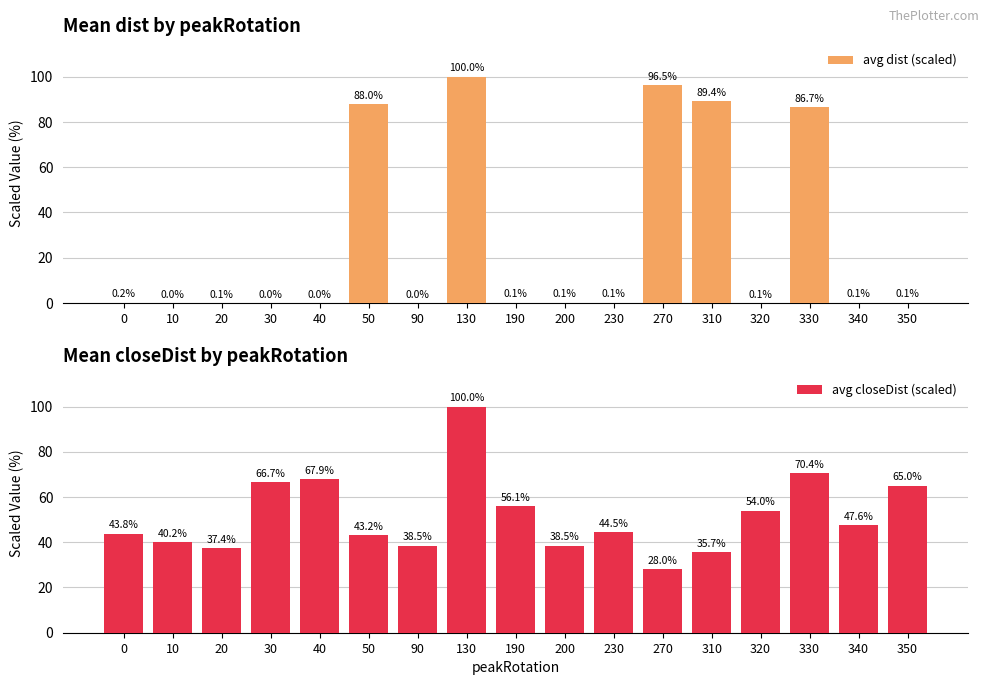

Rank the series at 340 from highest to lowest value.

avg closeDist (scaled), avg dist (scaled)